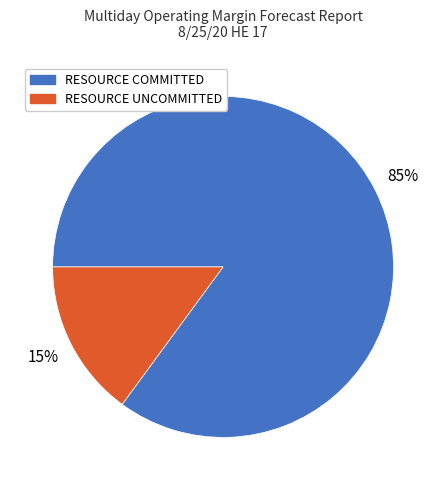

Is there any slice that represents more than half of the pie?

Yes